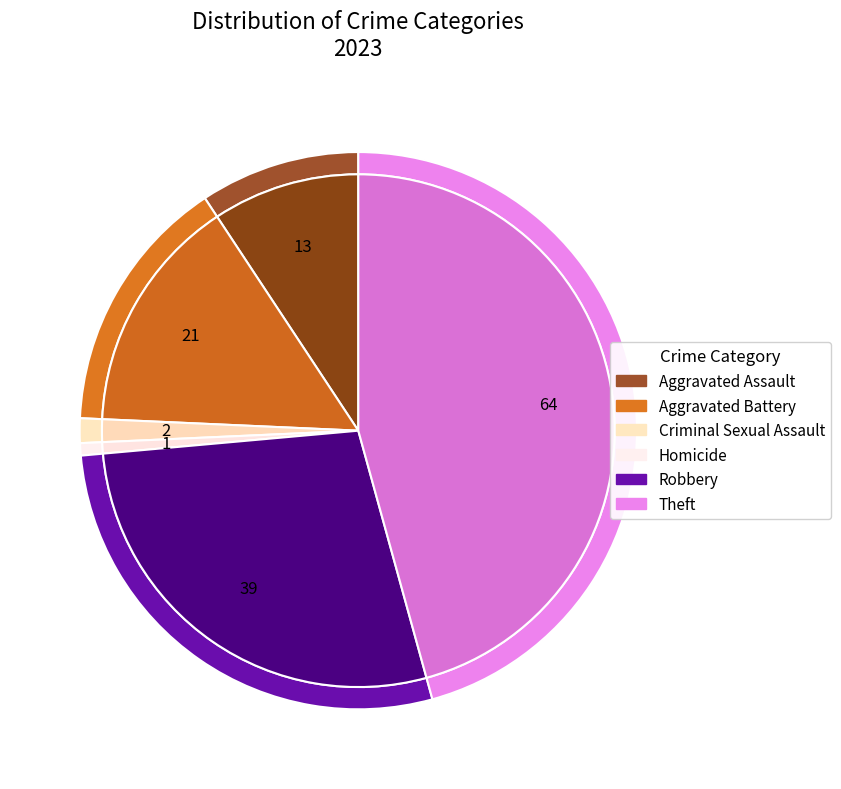

How much of the chart is everything except Homicide?

99.3%